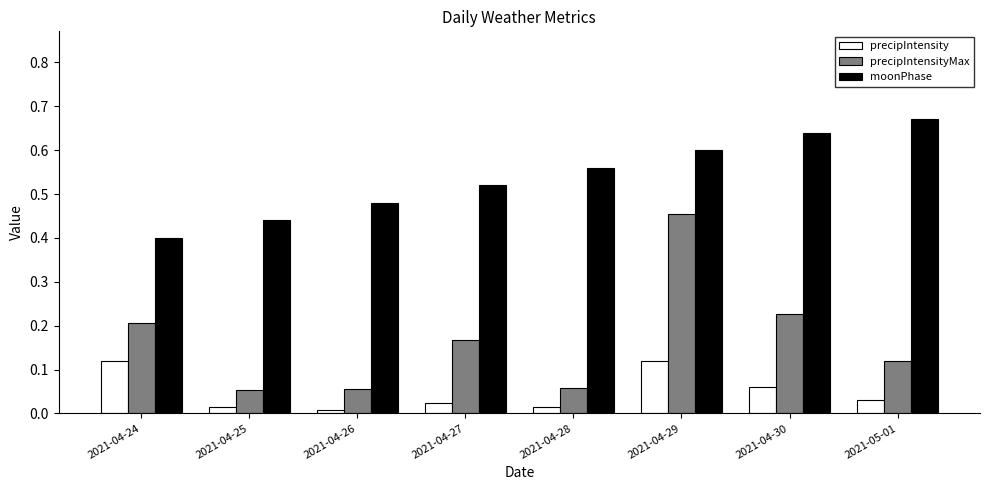

Which category has the lowest value across all series?

2021-04-26